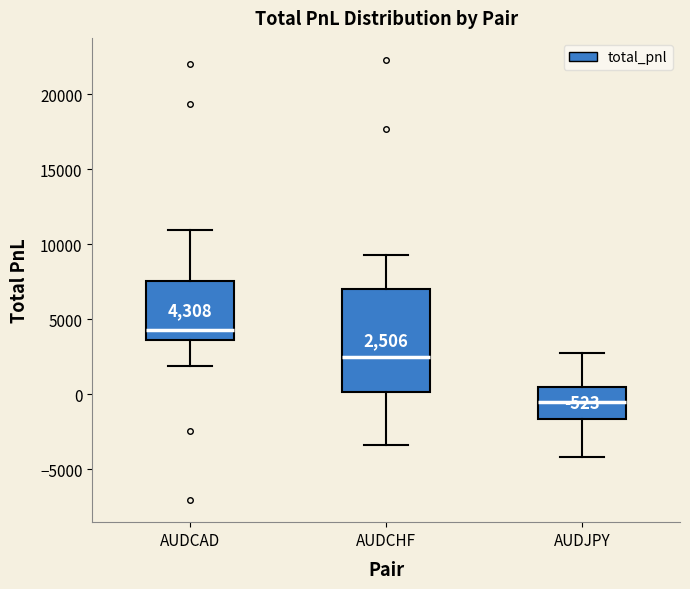

Which box is the tallest, from its lower edge to its upper edge?

AUDCHF